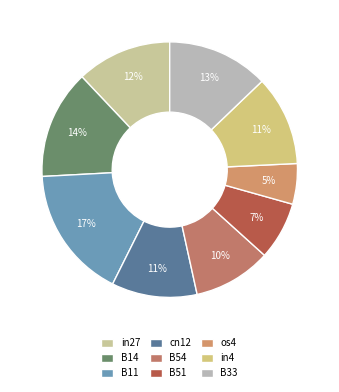

To the nearest percent, what is the combined percentage of B51 and B54?

17%